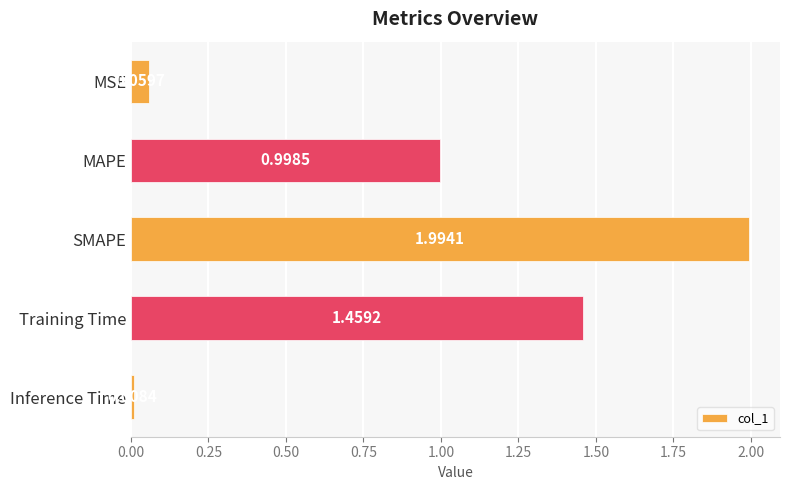

What is the sum of all values?

4.5